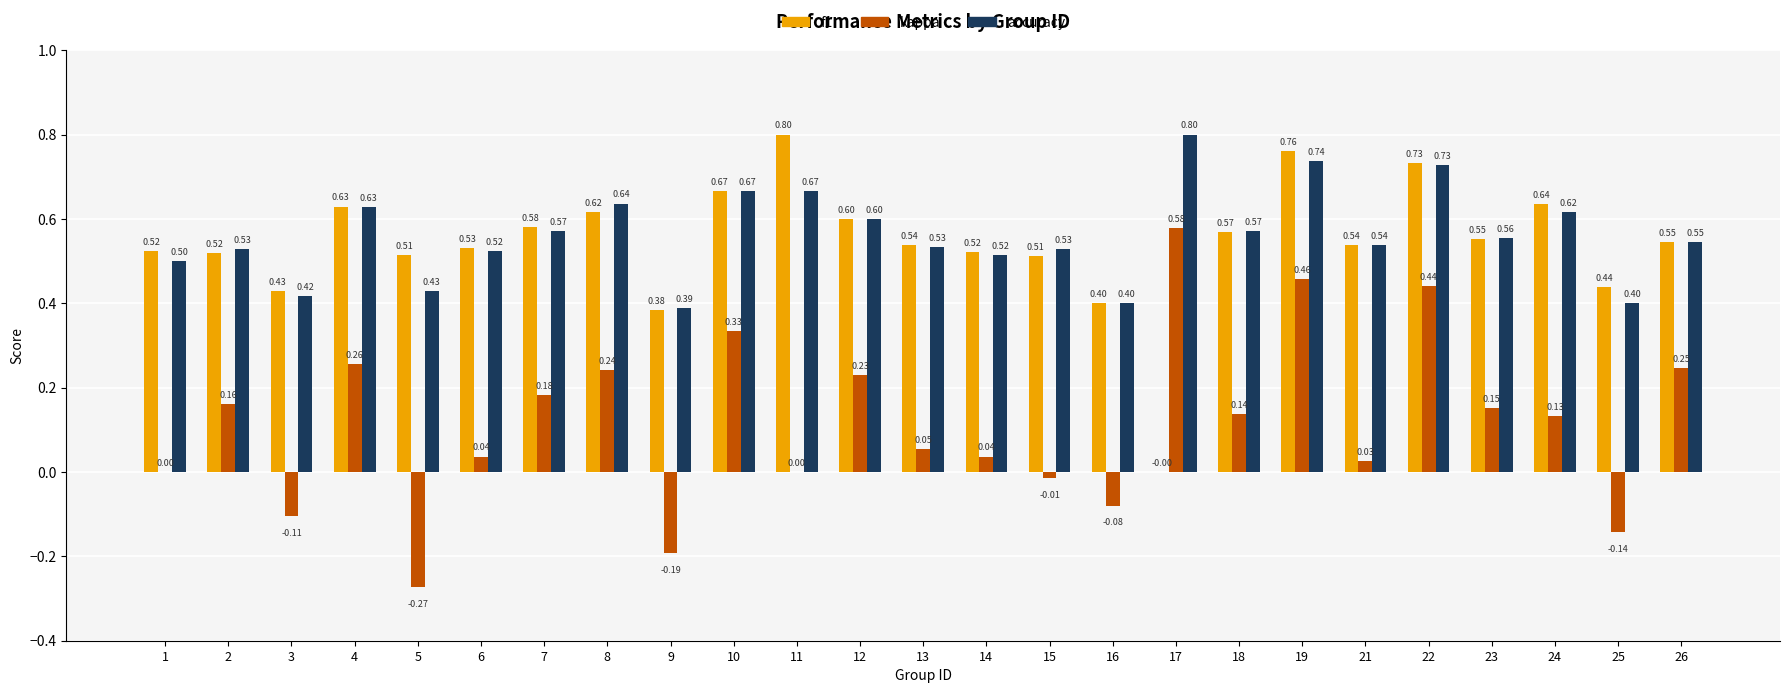

At which category is the sum across all series the highest?

19